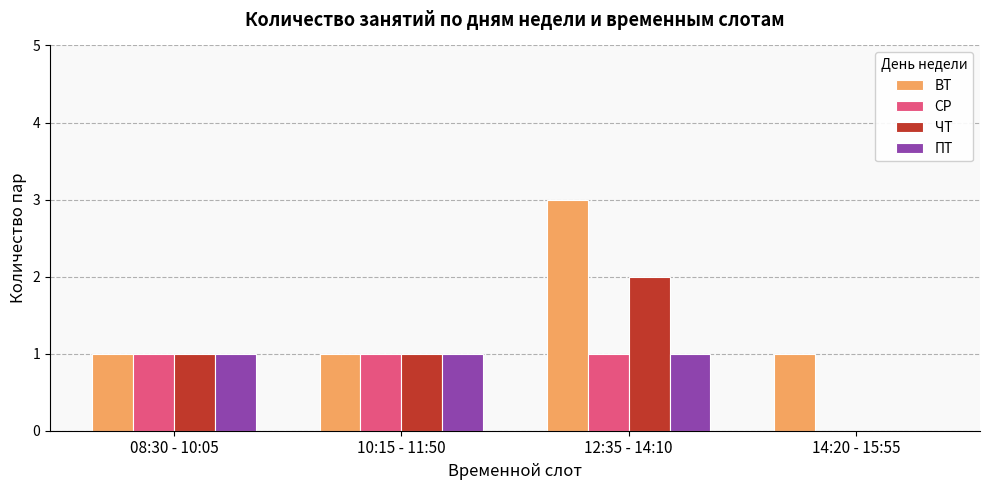

What is the maximum value shown in the chart?

3